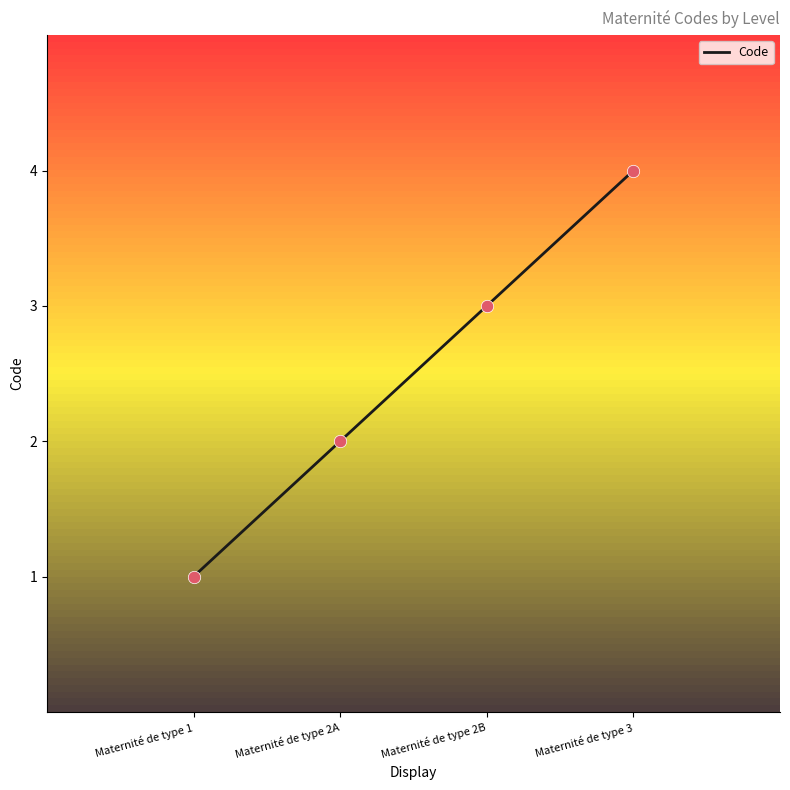

What is the change in value from Maternité de type 1 to Maternité de type 2A?

+1